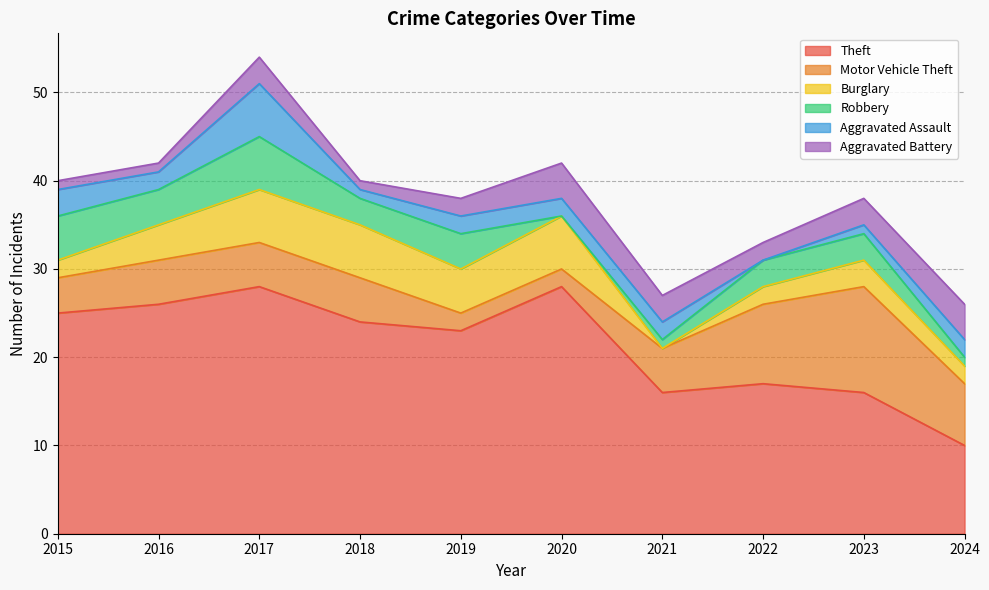

Where is Aggravated Assault nearest to the value 3?

2015